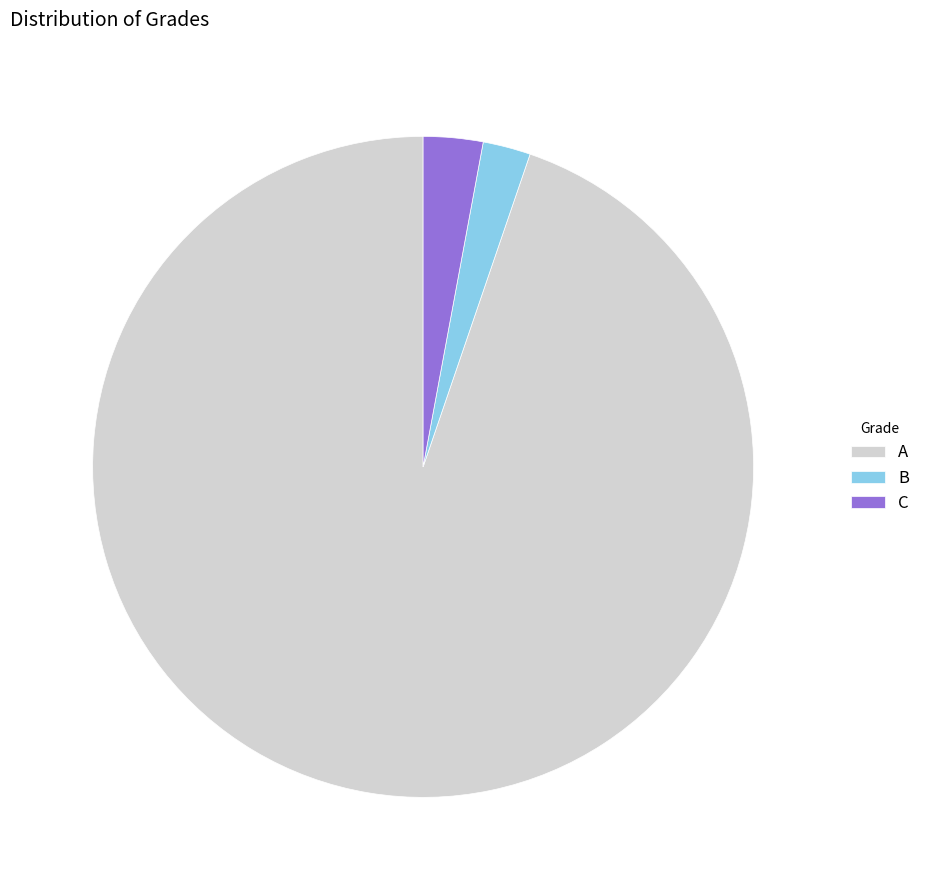

What is the majority slice?

A